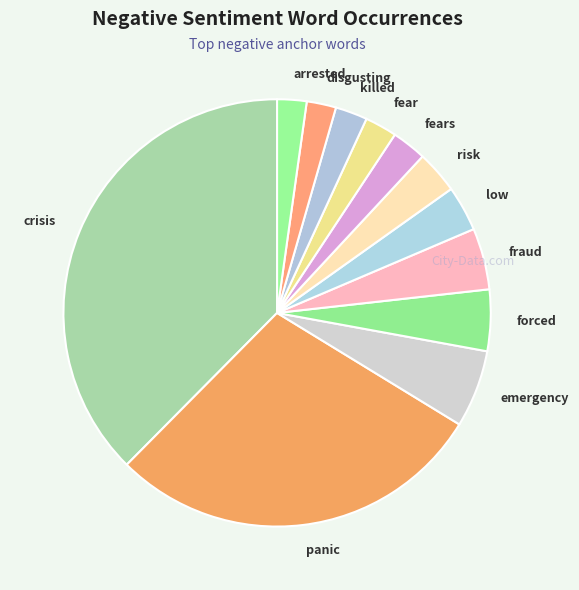

Does any single category account for the majority?

No